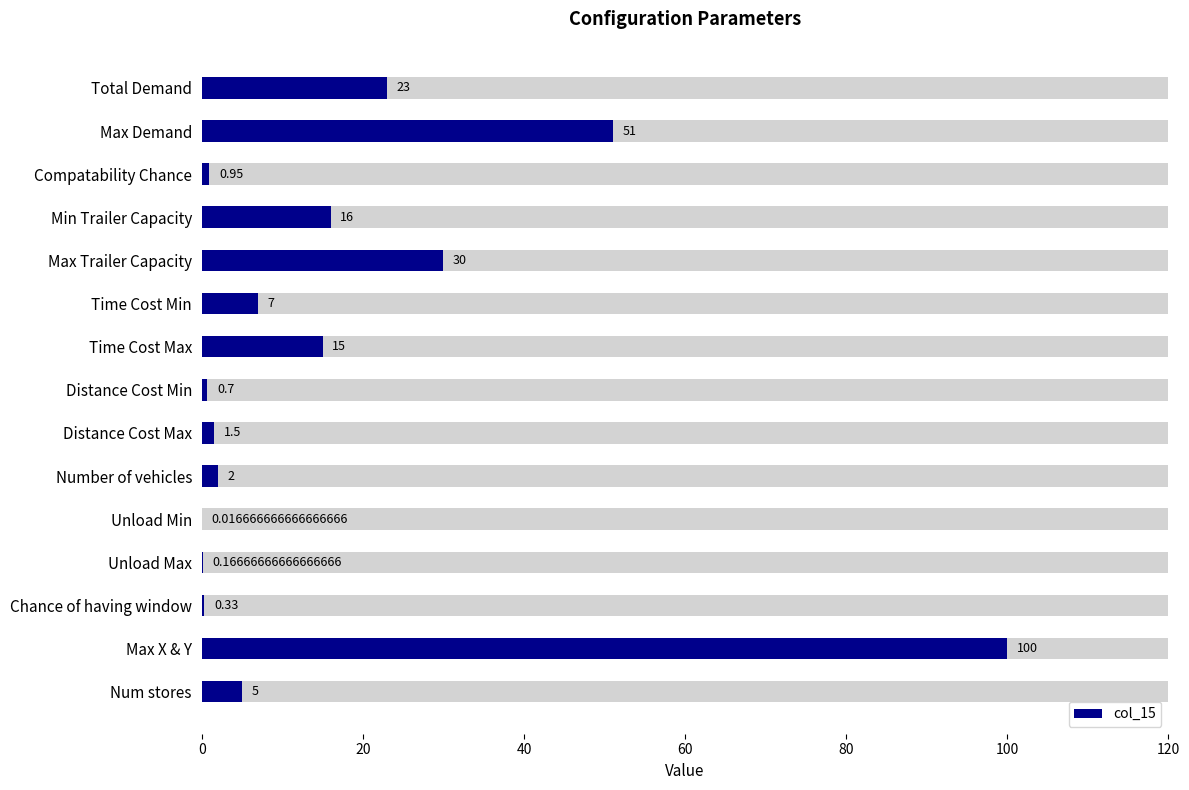

How many data points does each series have?

15